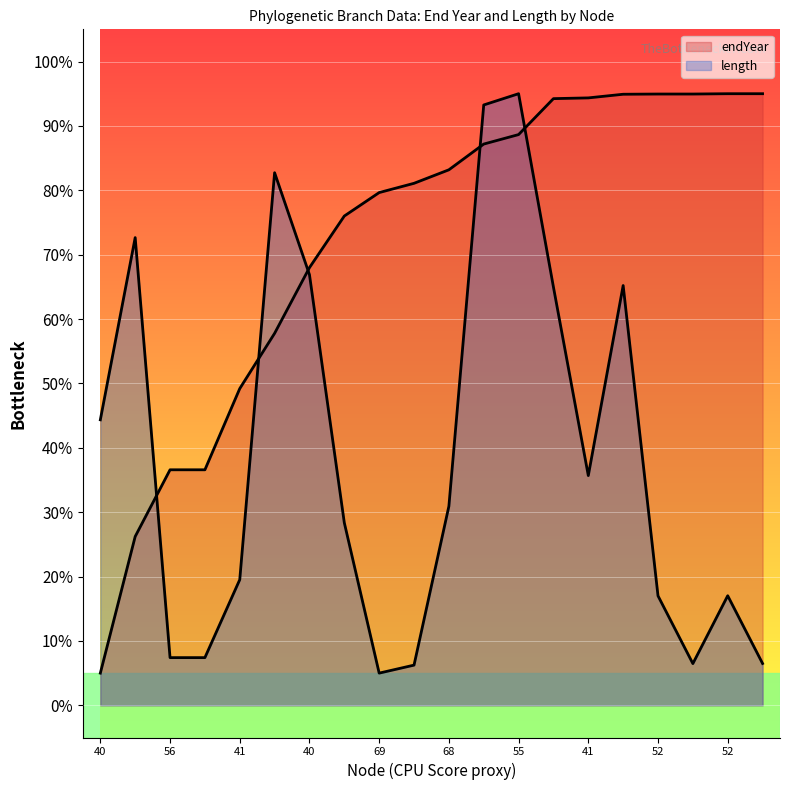

At which label does length reach its minimum?

69